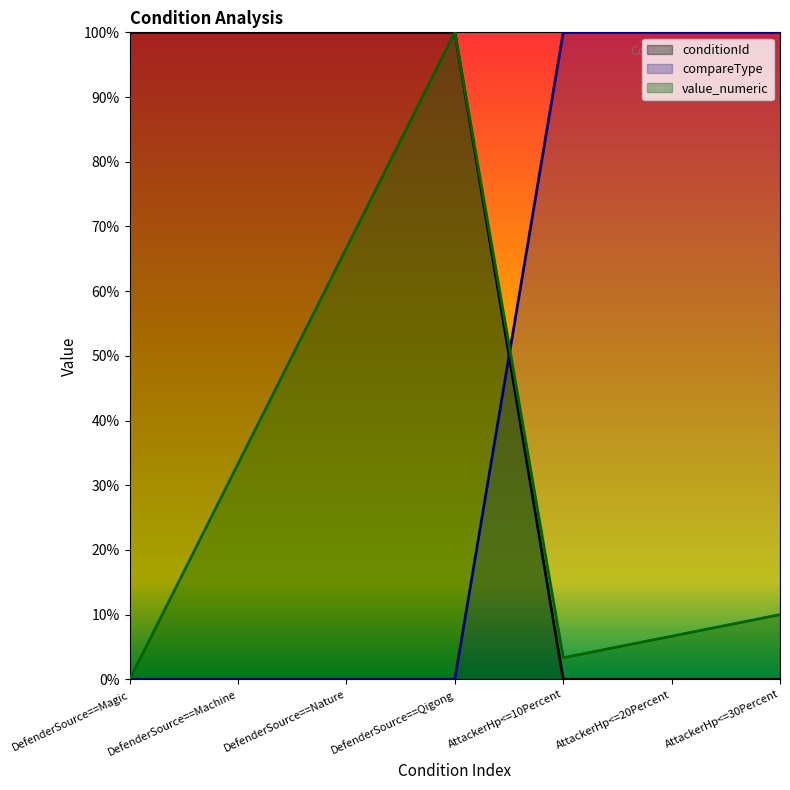

How many lines are shown in the chart?

3